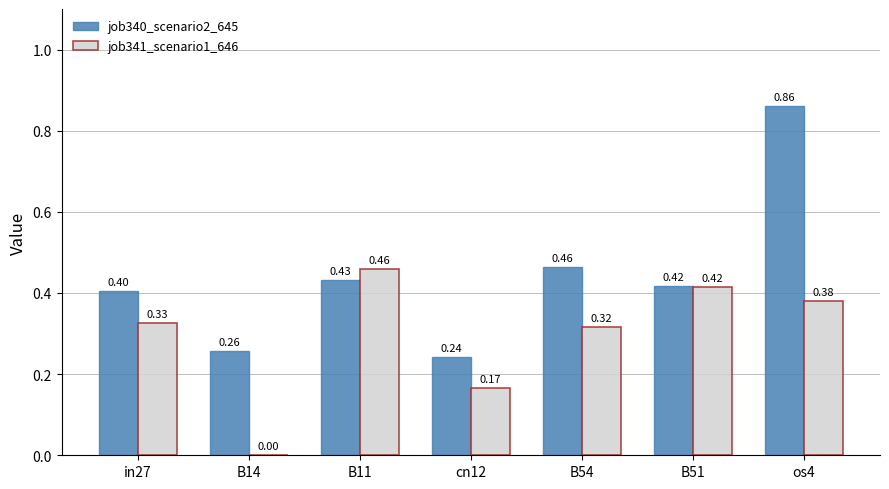

Between in27 and os4, which series saw the biggest shift?

job340_scenario2_645